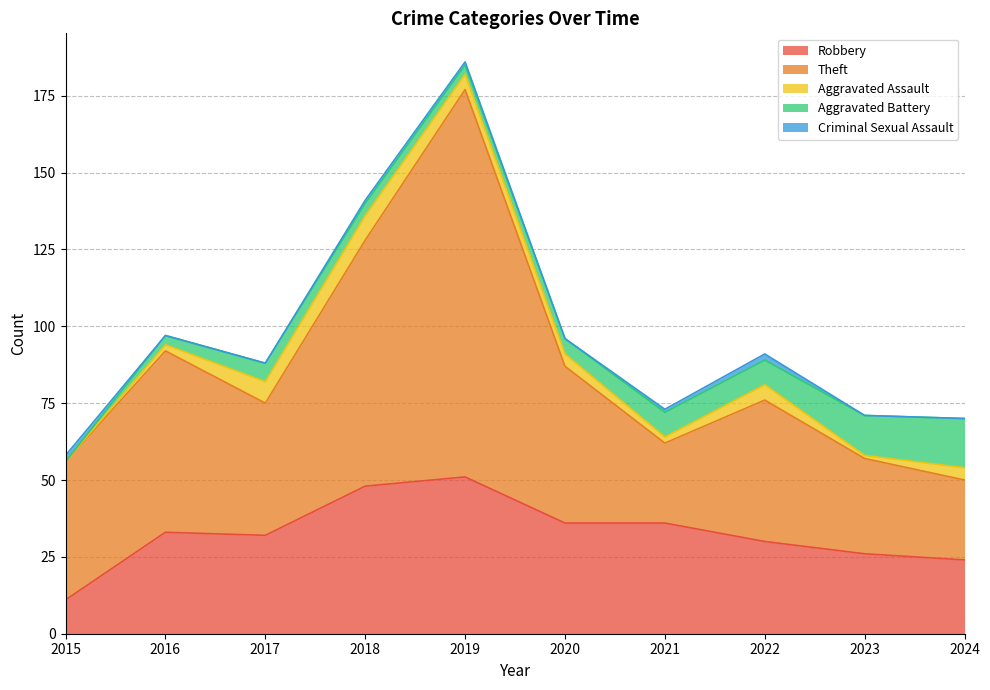

Reading left to right, transcribe all the data shown in this chart.

Robbery: 2015=11	2016=33	2017=32	2018=48	2019=51	2020=36	2021=36	2022=30	2023=26	2024=24
Theft: 2015=45	2016=59	2017=43	2018=80	2019=126	2020=51	2021=26	2022=46	2023=31	2024=26
Aggravated Assault: 2015=0	2016=2	2017=7	2018=8	2019=5	2020=4	2021=2	2022=5	2023=1	2024=4
Aggravated Battery: 2015=0	2016=3	2017=6	2018=4	2019=3	2020=5	2021=8	2022=8	2023=13	2024=16
Criminal Sexual Assault: 2015=2	2016=0	2017=0	2018=1	2019=1	2020=0	2021=1	2022=2	2023=0	2024=0